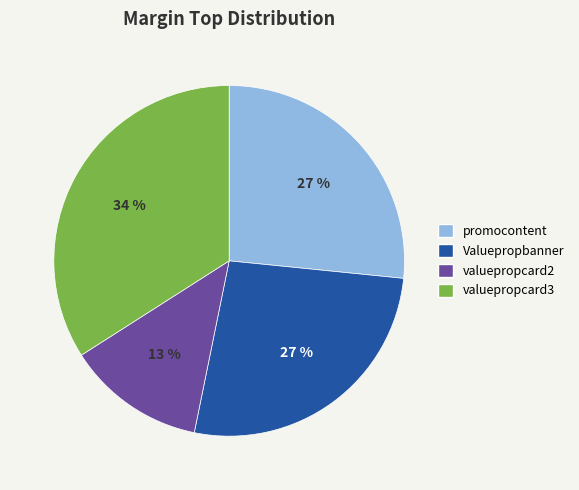

Is there any slice that represents more than half of the pie?

No